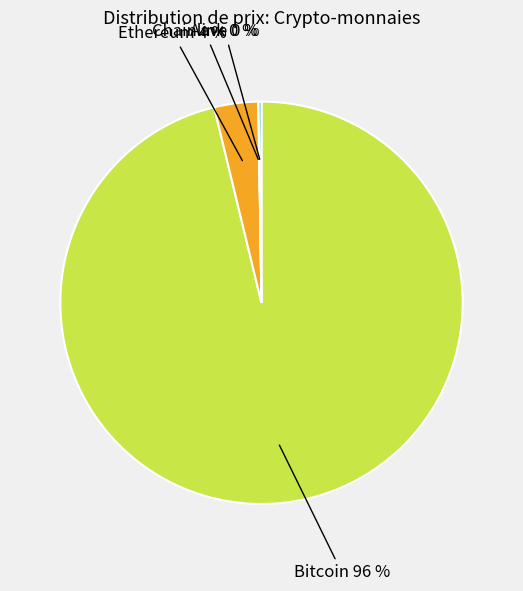

To the nearest percent, what is the difference between the largest and smallest slice percentages?

96%